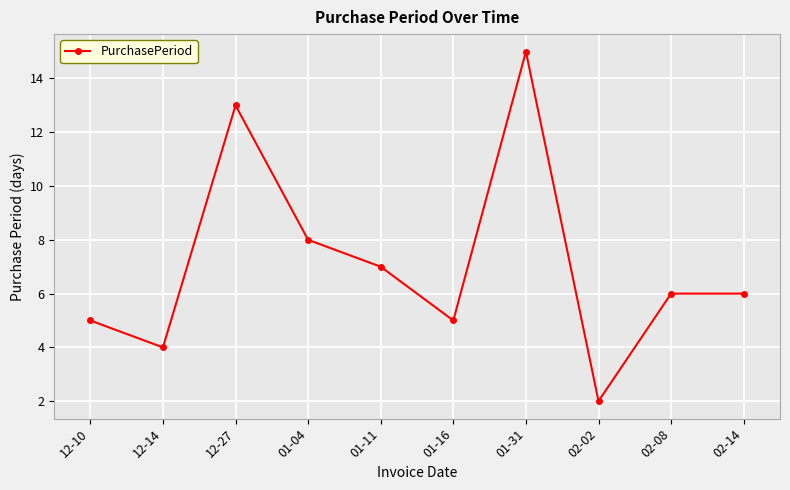

Which category has the highest value across all series?

01-31